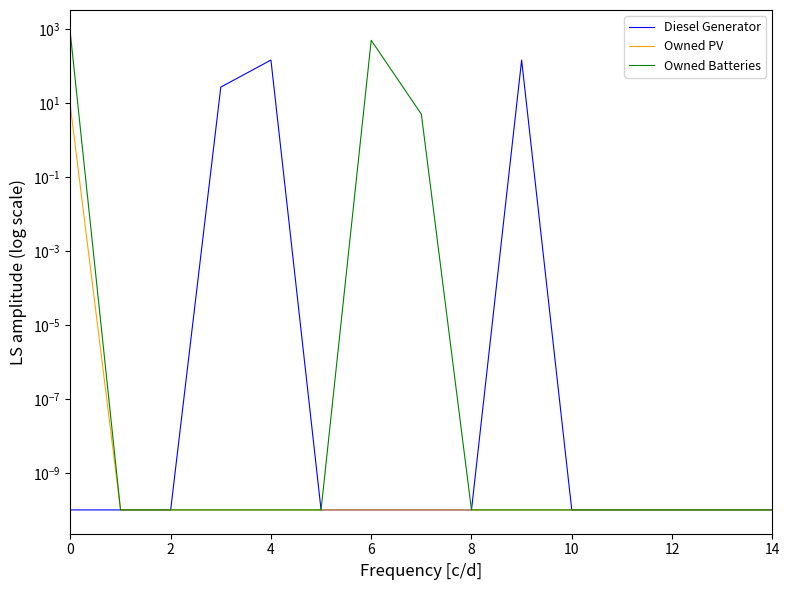

What is the maximum value shown in the chart?

744.0